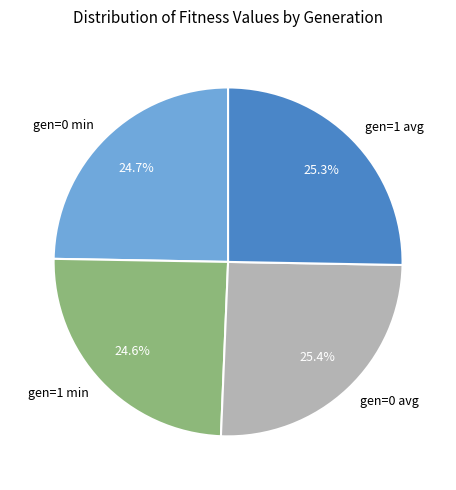

Between gen=0 avg and gen=0 min, which is larger?

gen=0 avg